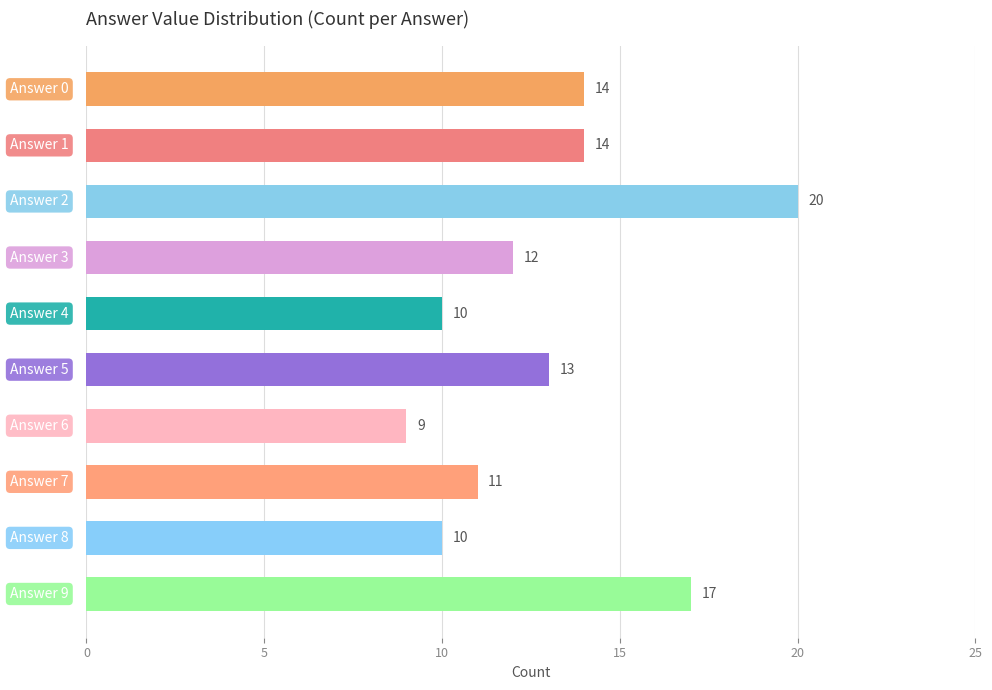

What is the difference between the second highest and second lowest values?

7